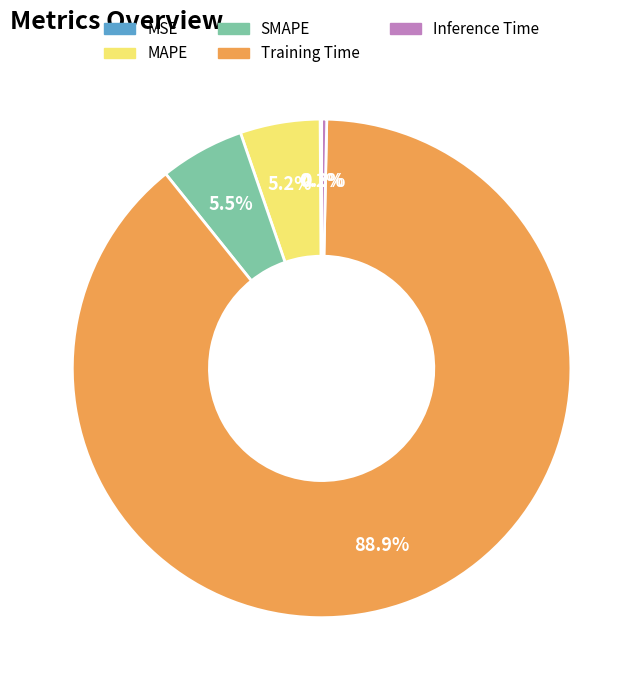

How much of the chart is everything except Inference Time?

99.7%